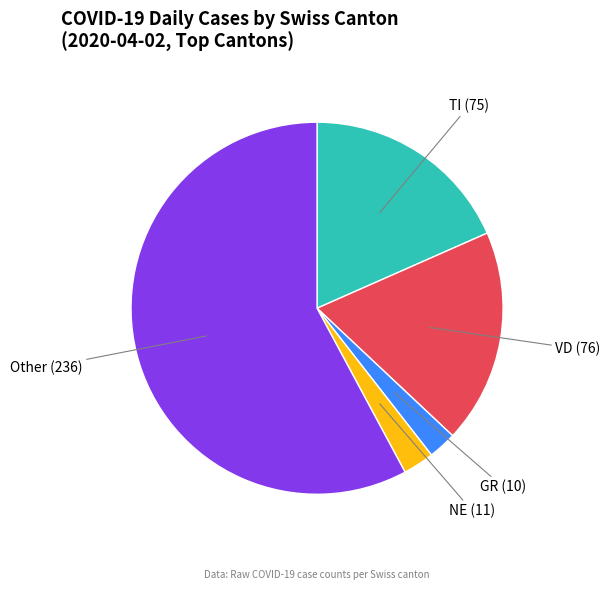

Does any single category account for the majority?

Yes